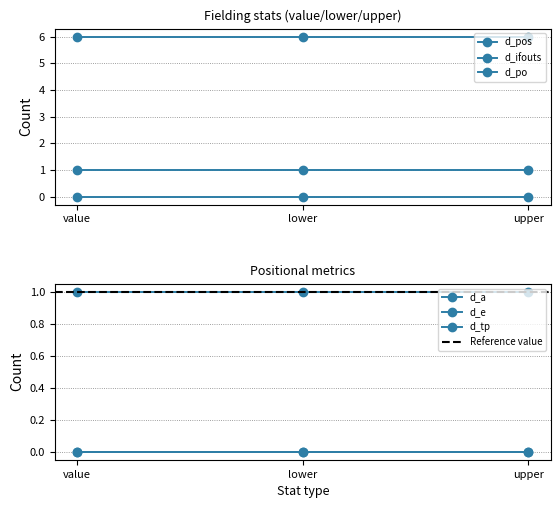

At value, list the series in order from largest to smallest.

d_ifouts, d_pos, d_a, d_po, d_e, d_tp